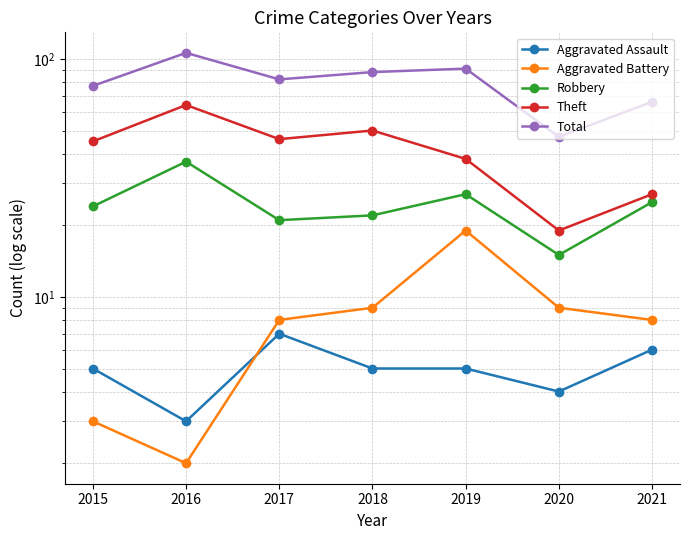

How many data points does each series have?

7